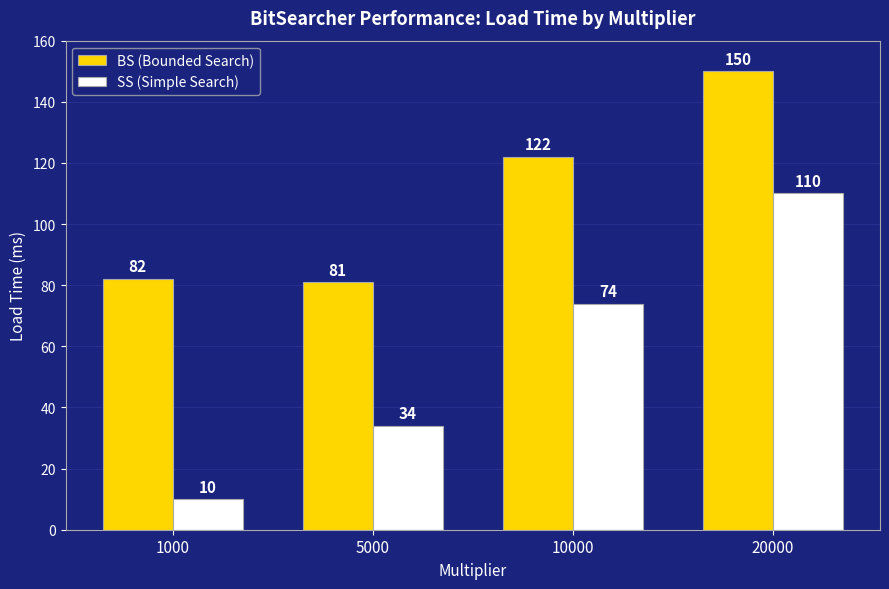

The value of BS (Bounded Search) at 10000 is 165. True or false?

False